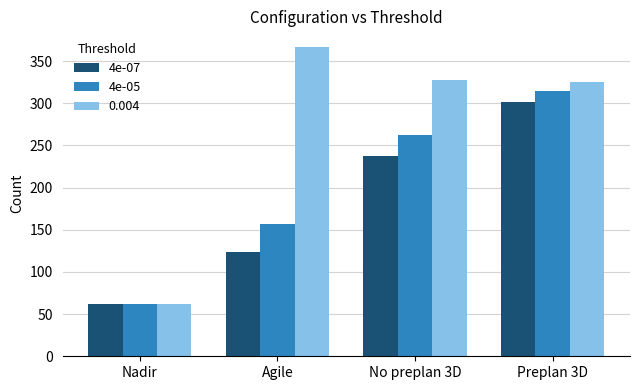

Reading left to right, transcribe all the data shown in this chart.

4e-07: Nadir=62	Agile=124	No preplan 3D=238	Preplan 3D=302
4e-05: Nadir=62	Agile=157	No preplan 3D=262	Preplan 3D=315
0.004: Nadir=62	Agile=367	No preplan 3D=328	Preplan 3D=325